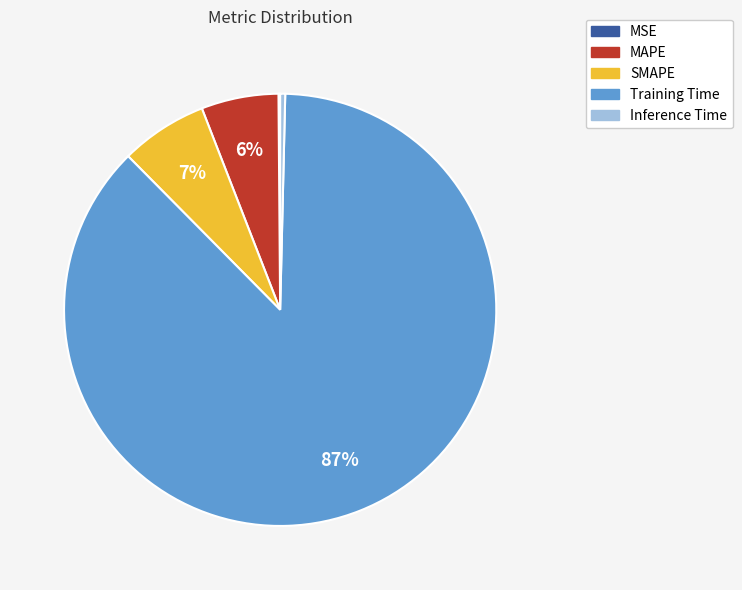

What is the largest slice in the pie chart?

Training Time